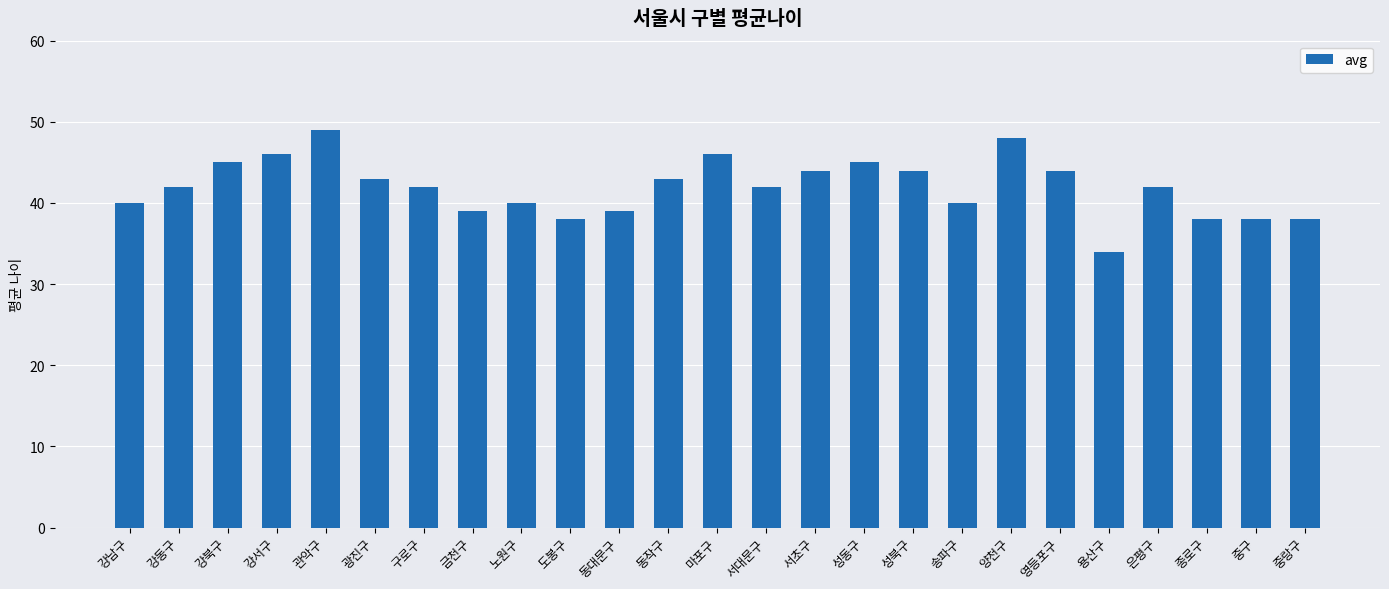

How many series are shown in this chart?

1